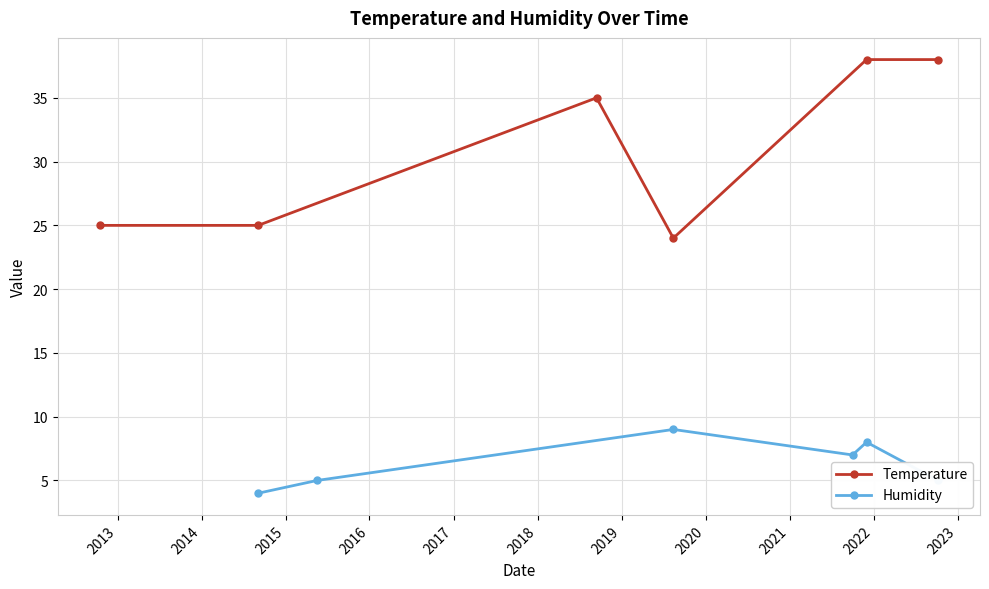

True or false: Humidity and Temperature intersect in this chart.

False